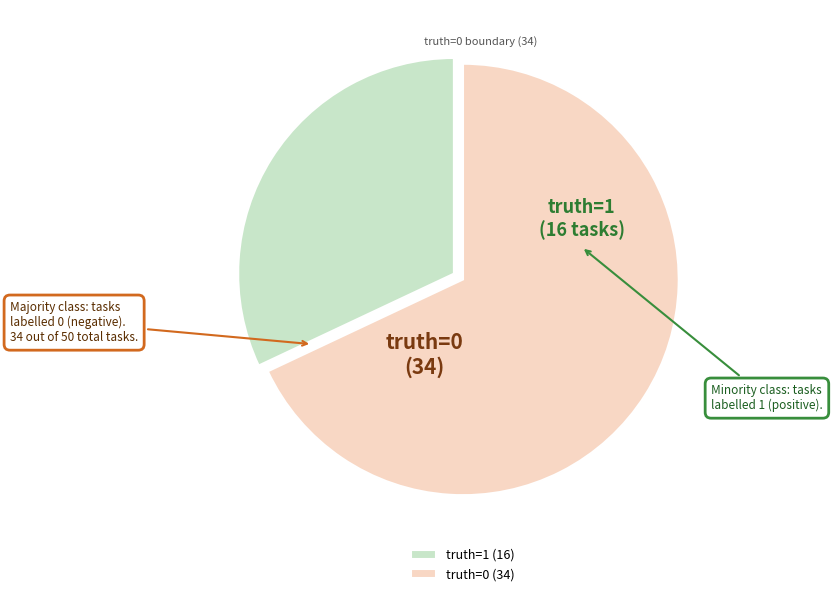

What is the smallest slice in the pie chart?

truth=1